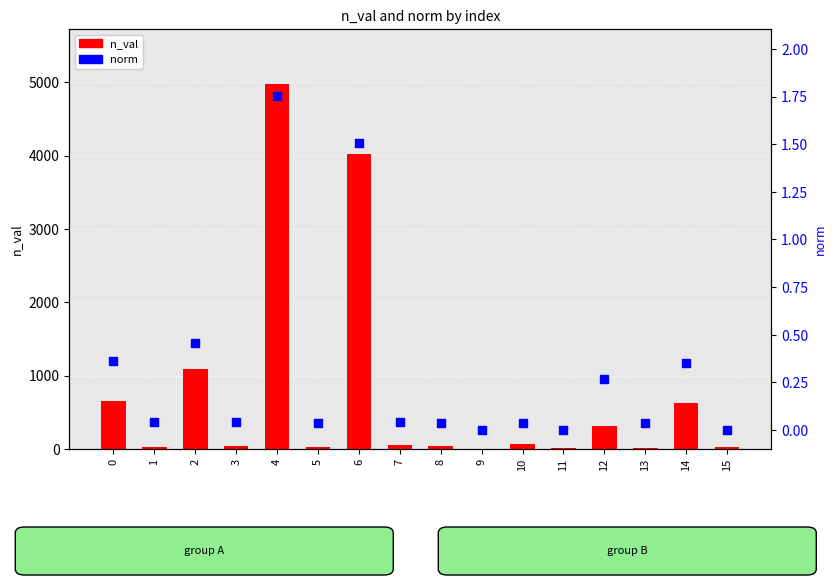

At how many categories does at least one series exceed 625?

4